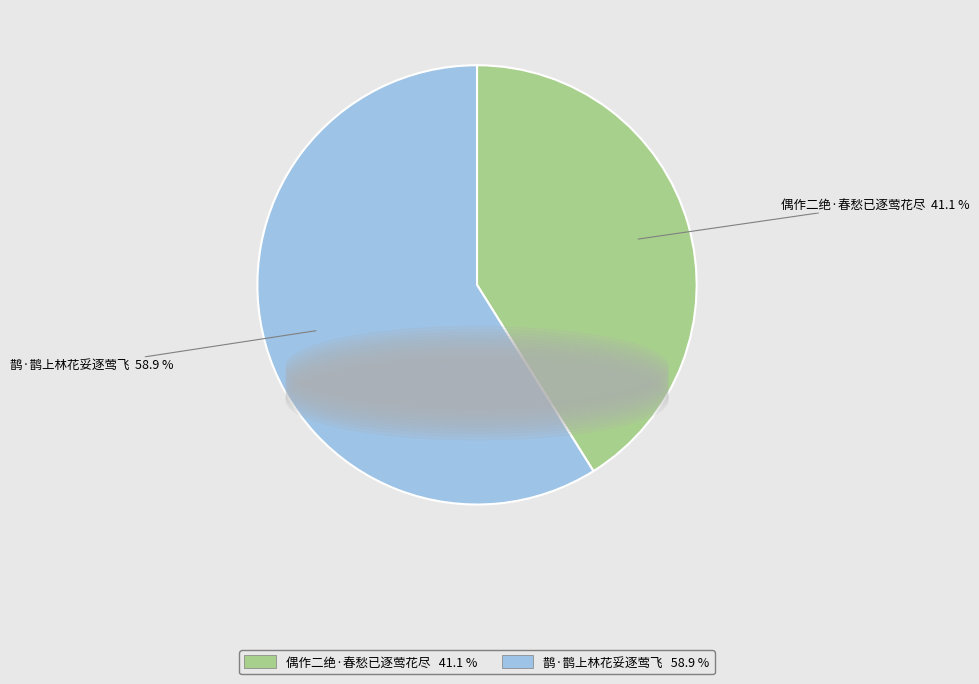

How many segments does this pie chart have?

2